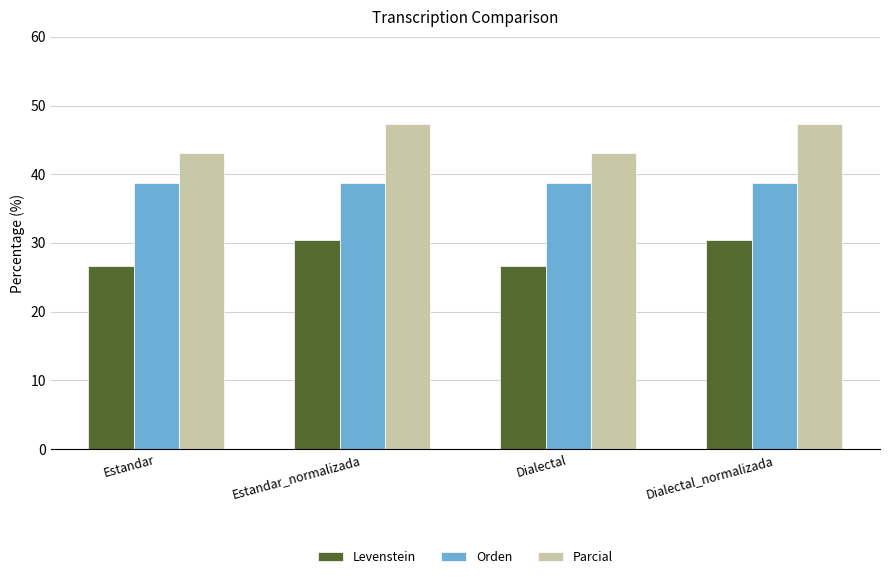

What is the spread (max minus min) of values at Estandar_normalizada?

17.0